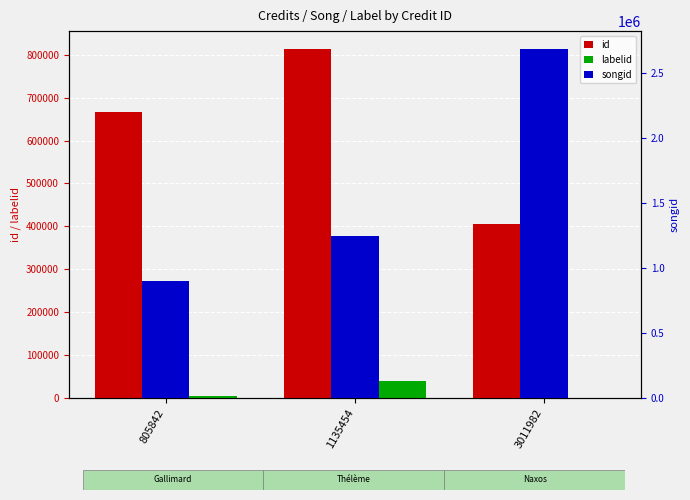

At which label is labelid closest to 20411?

805842